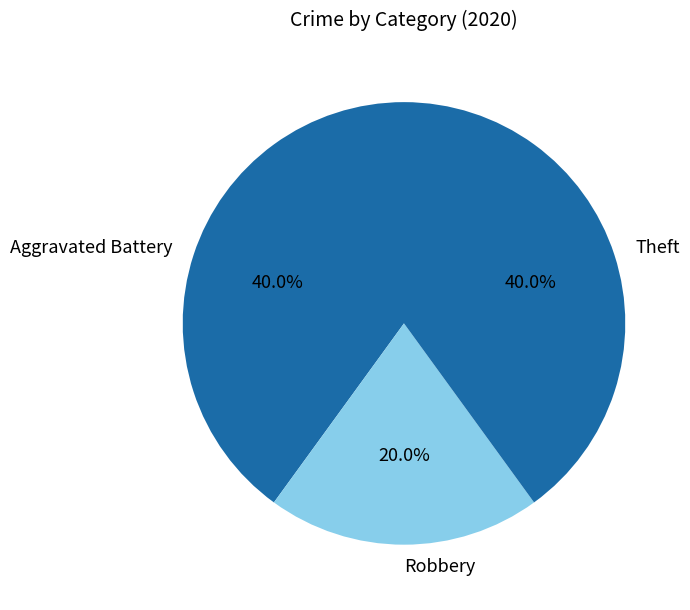

Which slice is the smallest?

Robbery